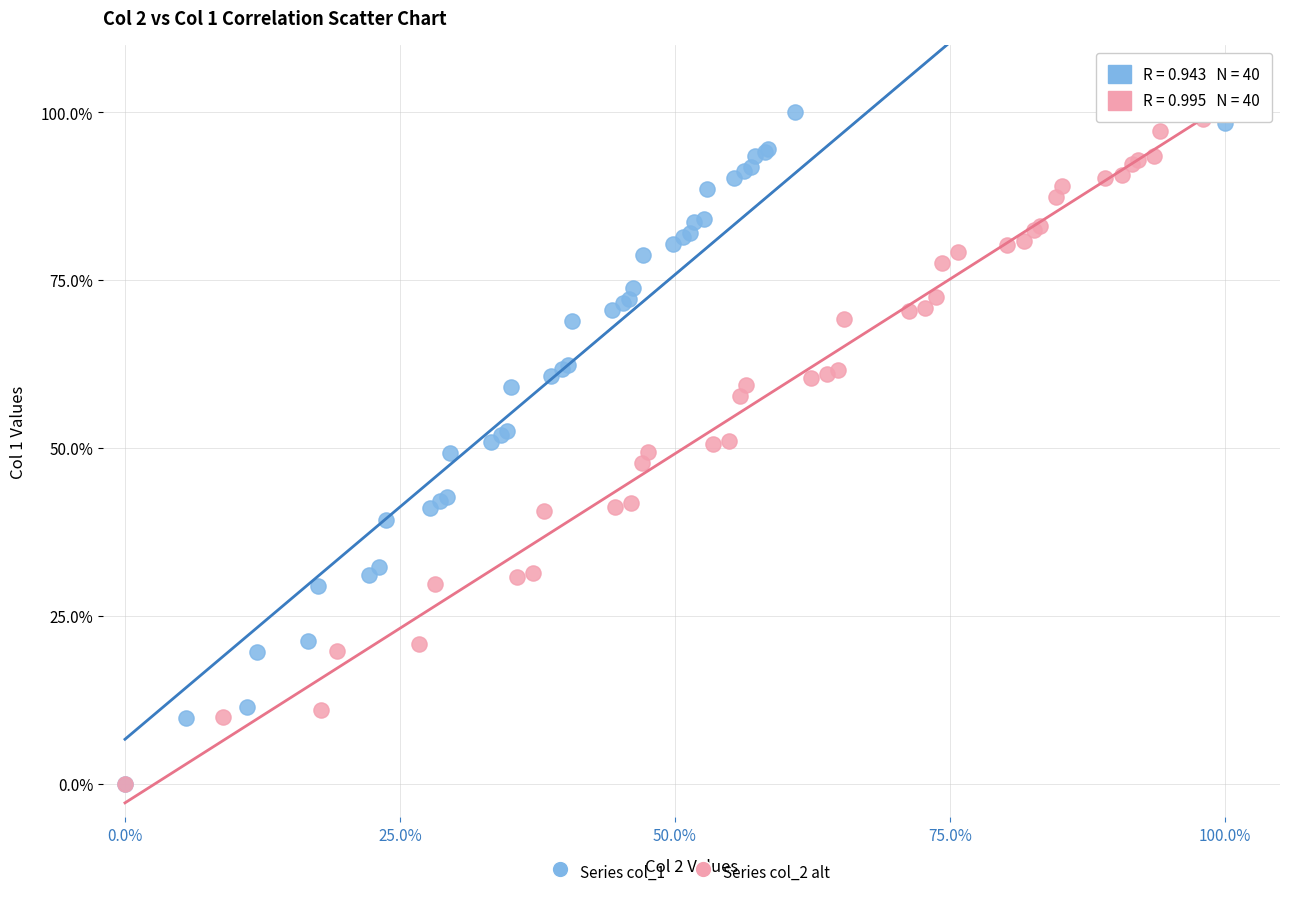

What are all the series names shown in the legend?

Series col_1, Series col_2 alt